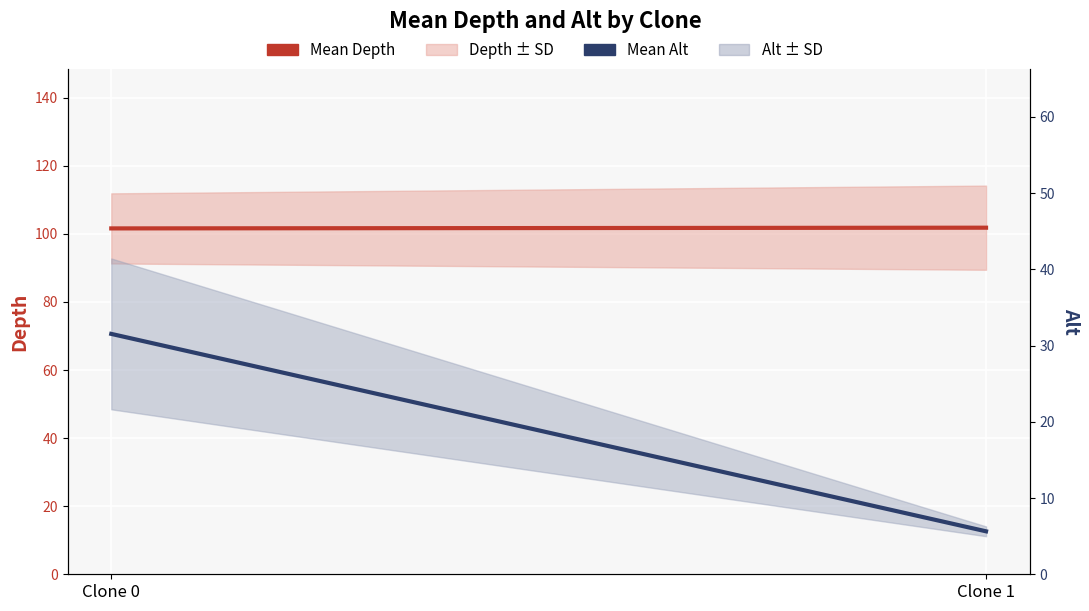

Which series has the widest spread of values?

Mean Alt